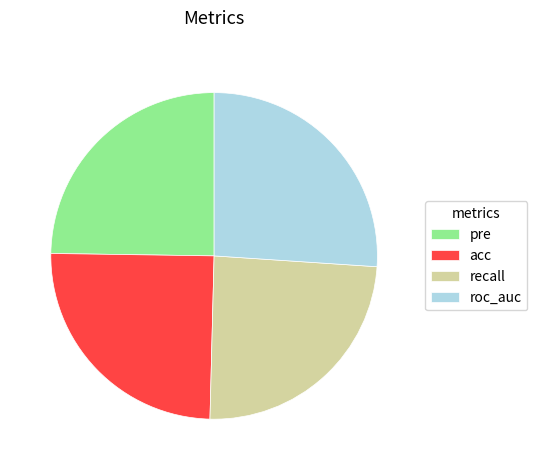

Is there a majority slice in this chart?

No